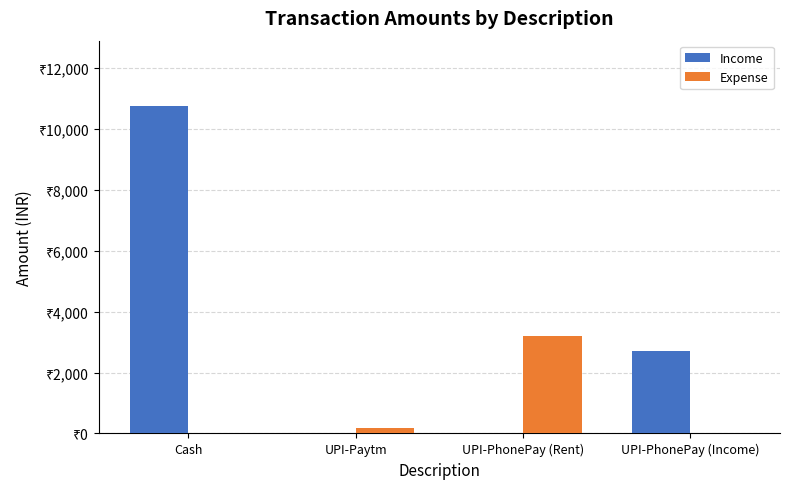

List the labels in order of Income value, smallest first.

UPI-Paytm, UPI-PhonePay (Rent), UPI-PhonePay (Income), Cash